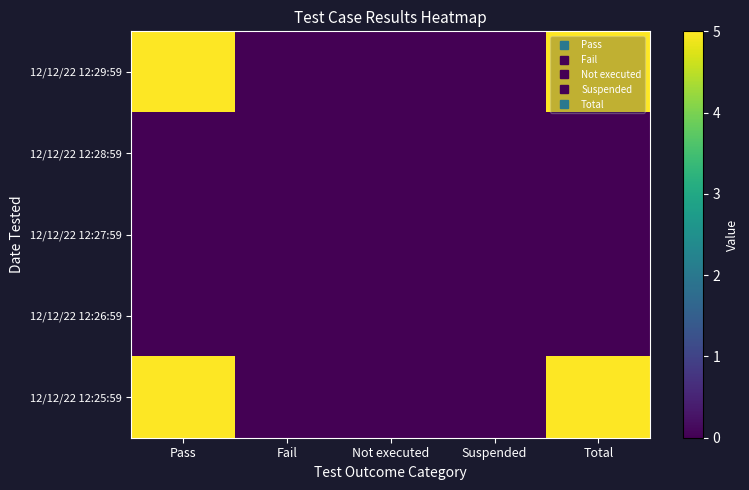

Which label corresponds to the largest value in the chart?

Pass